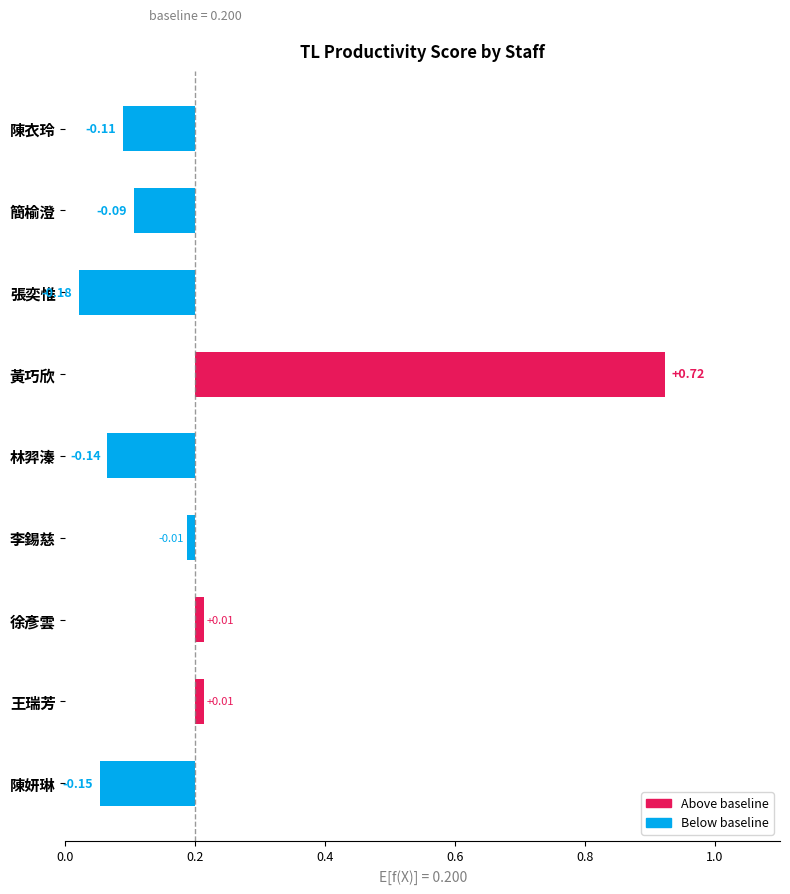

Reading right to left, extract all data points from this chart.

0.1	0.2	0.2	0.2	0.1	0.9	0.0	0.1	0.1